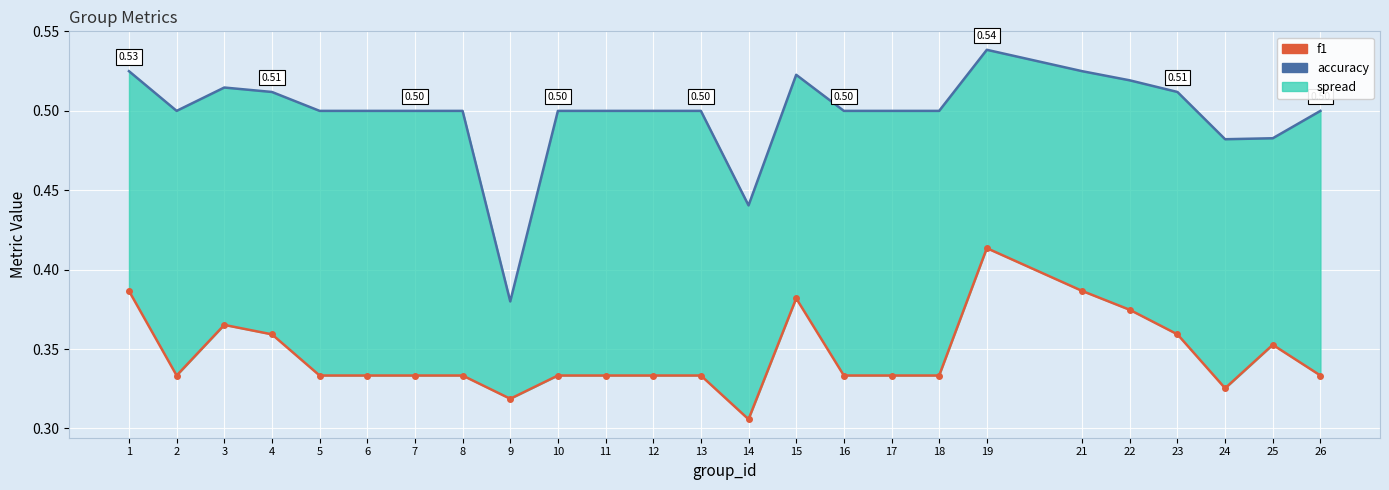

Which series has the widest spread of values?

accuracy